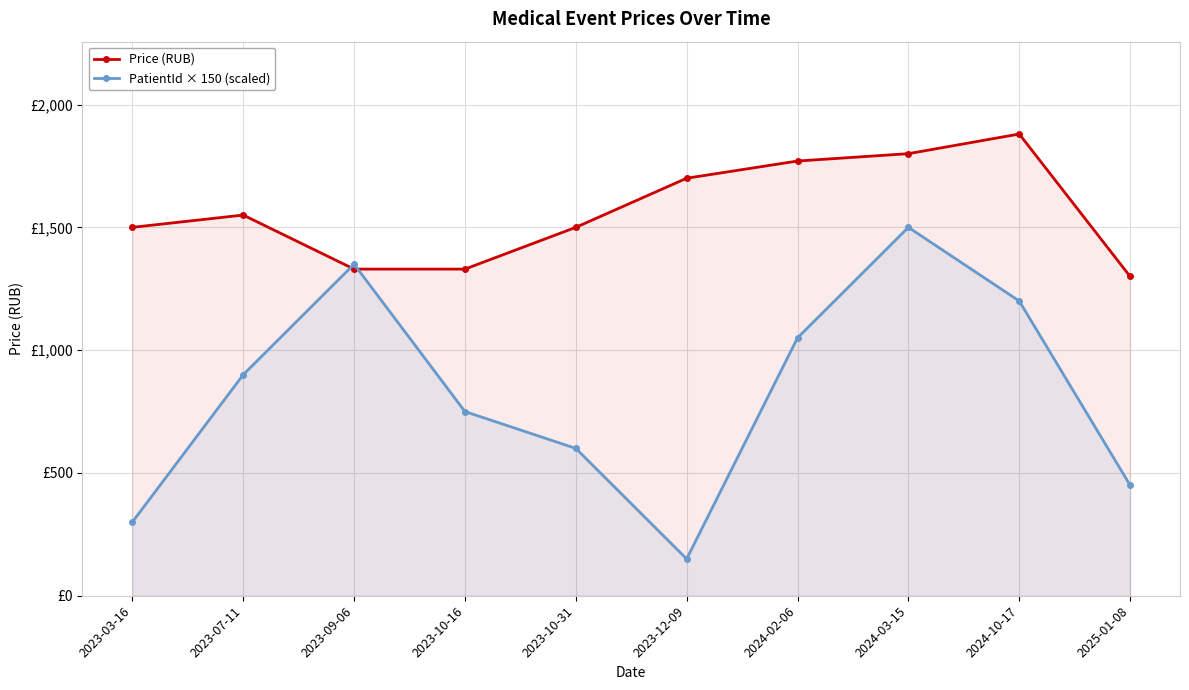

Which series changed the most between 2023-10-16 and 2023-10-31?

Price (RUB)